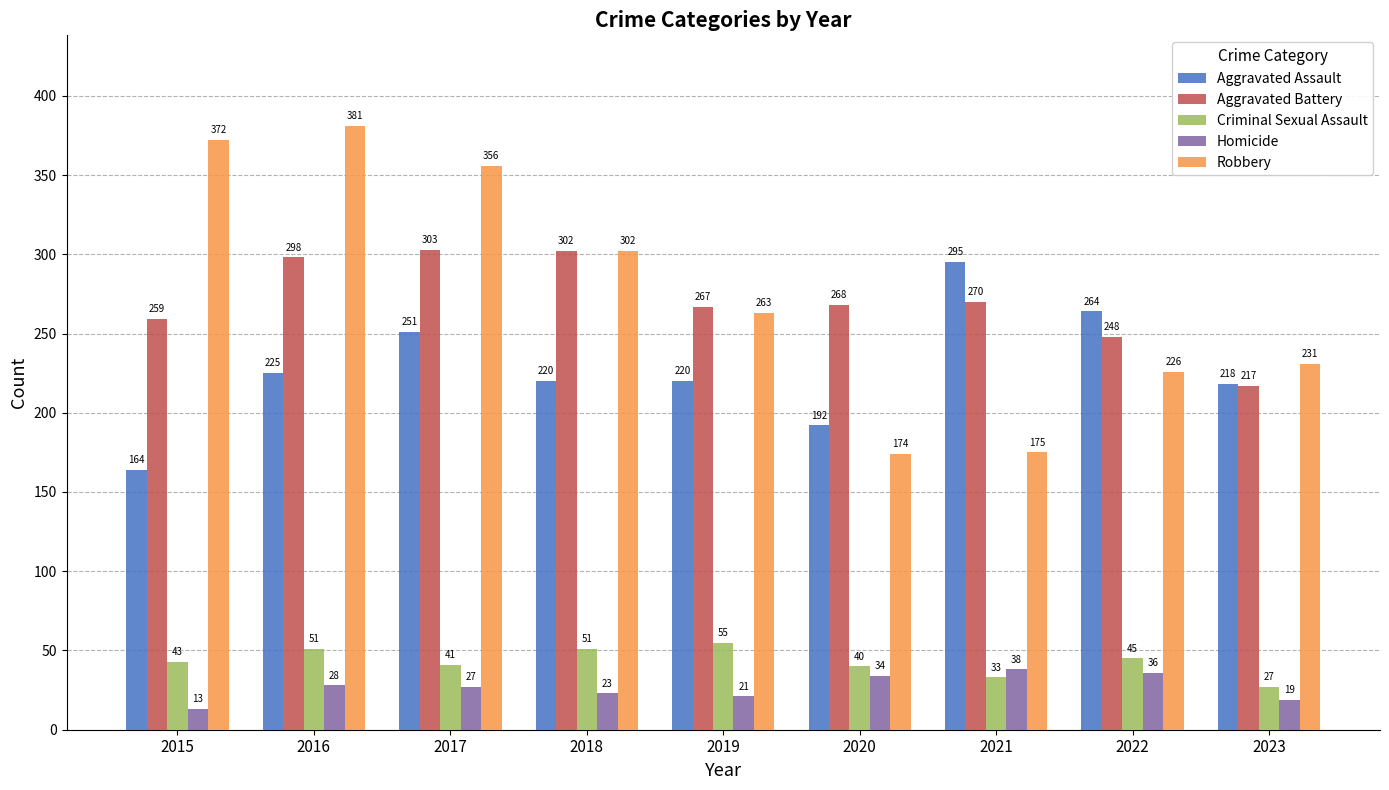

What is the value of the Robbery bar at the 7th from the left?

175